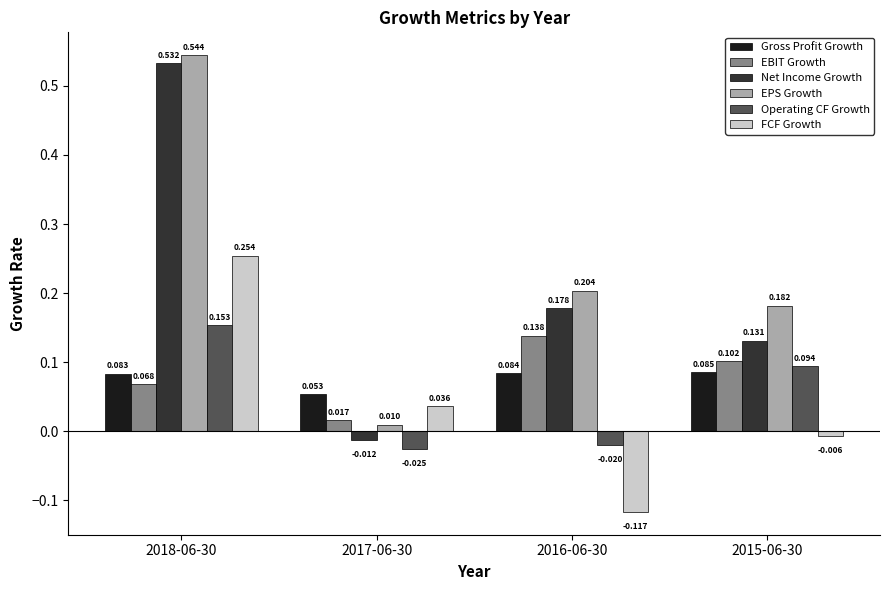

Which series has the largest total across all categories?

EPS Growth